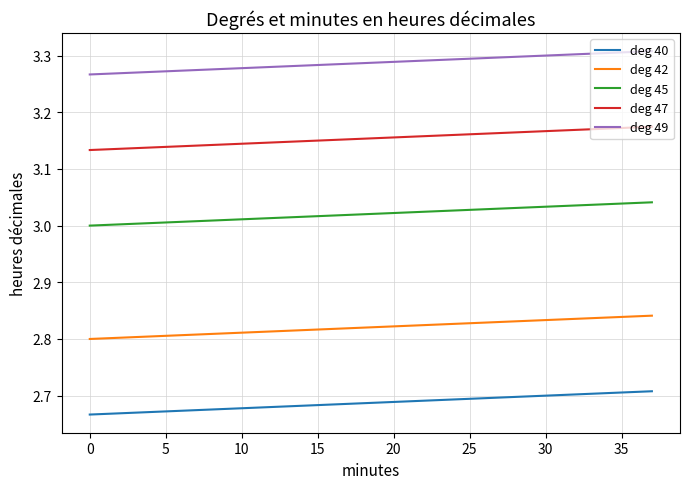

True or false: deg 40 and deg 45 intersect in this chart.

False